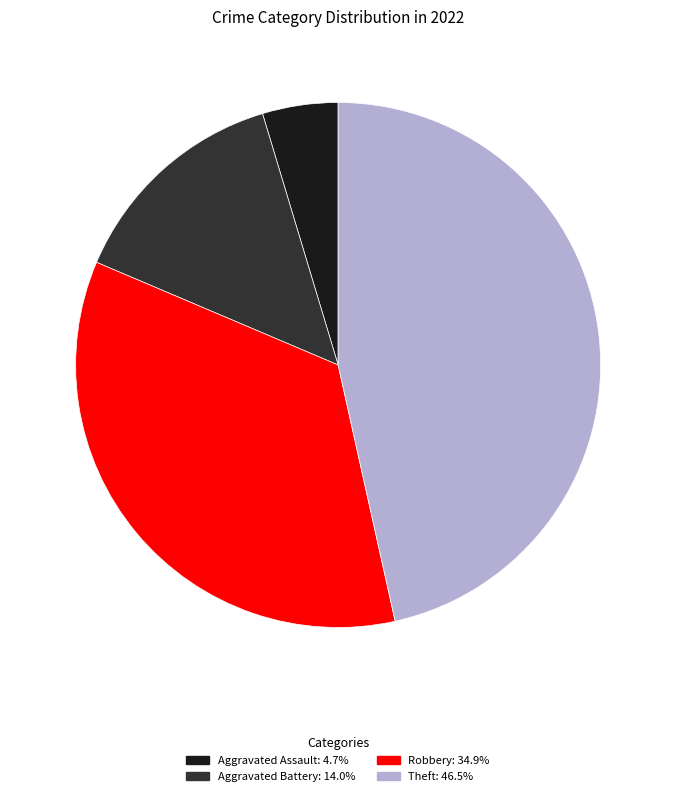

Does Aggravated Assault: 4.7% represent more than half of the total?

No